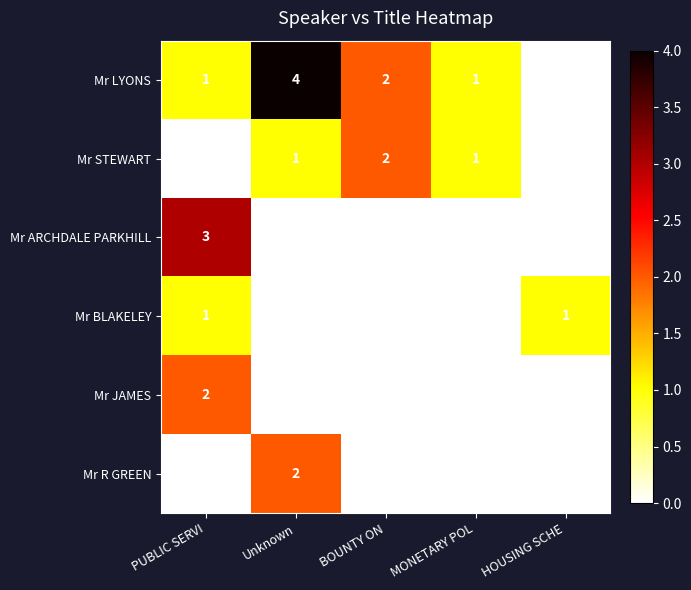

True or false: Mr STEWART has a value of 2 at BOUNTY ON.

True